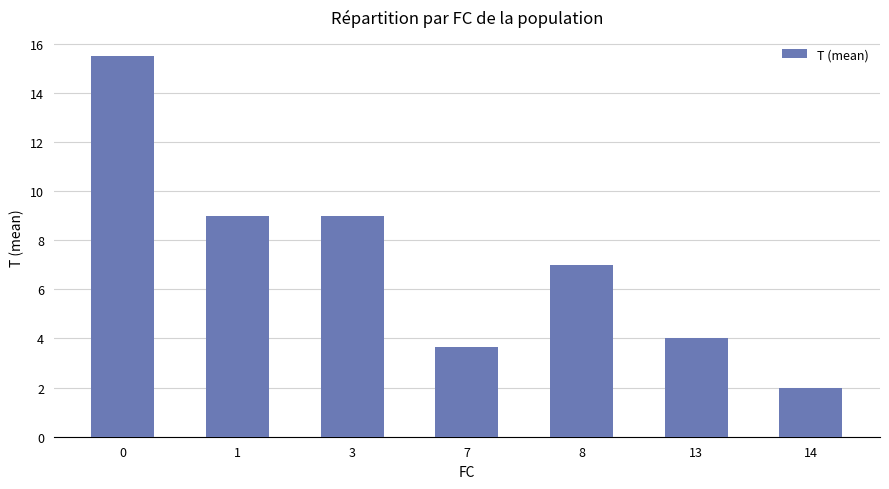

What is the average value?

7.2